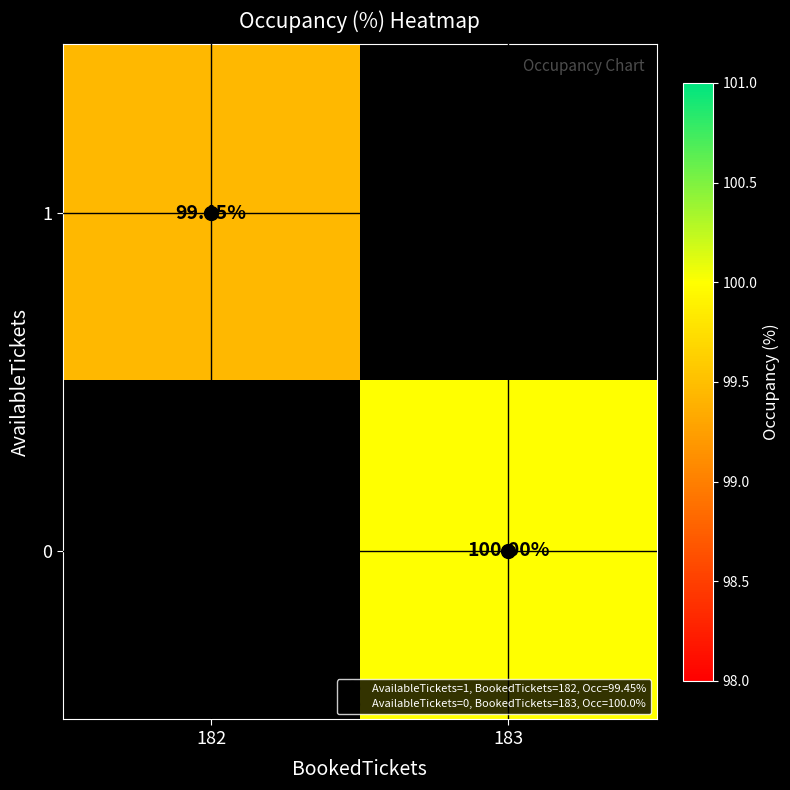

At which category does the chart reach its peak across all series?

183